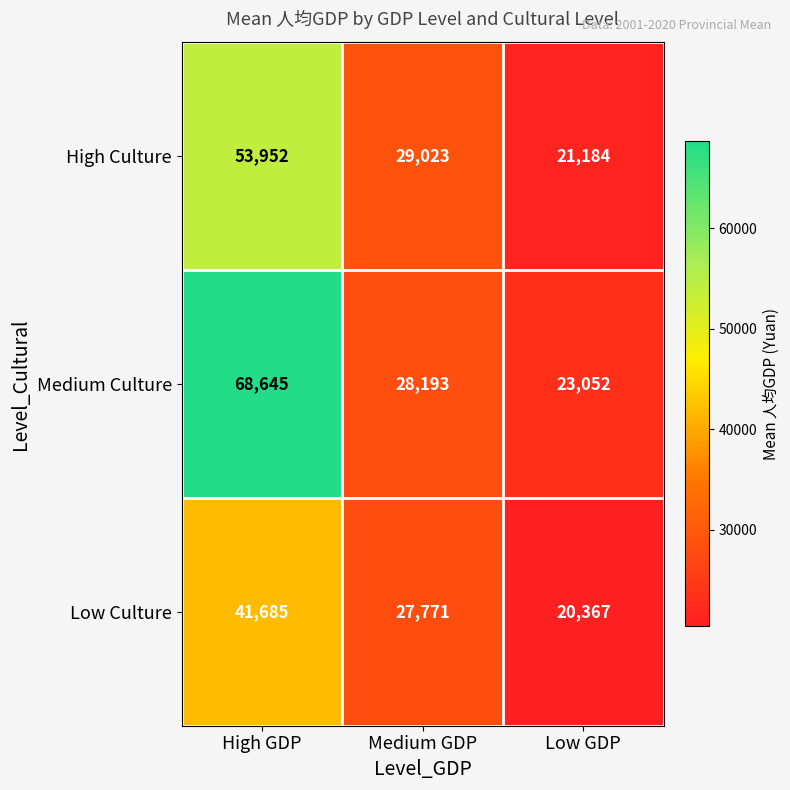

The value of Low Culture at Medium GDP is 27771. True or false?

True